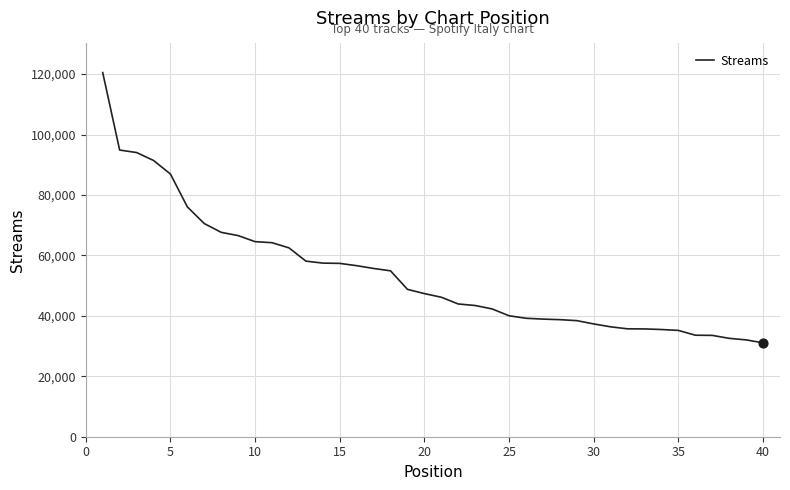

What is the greatest value displayed?

120501